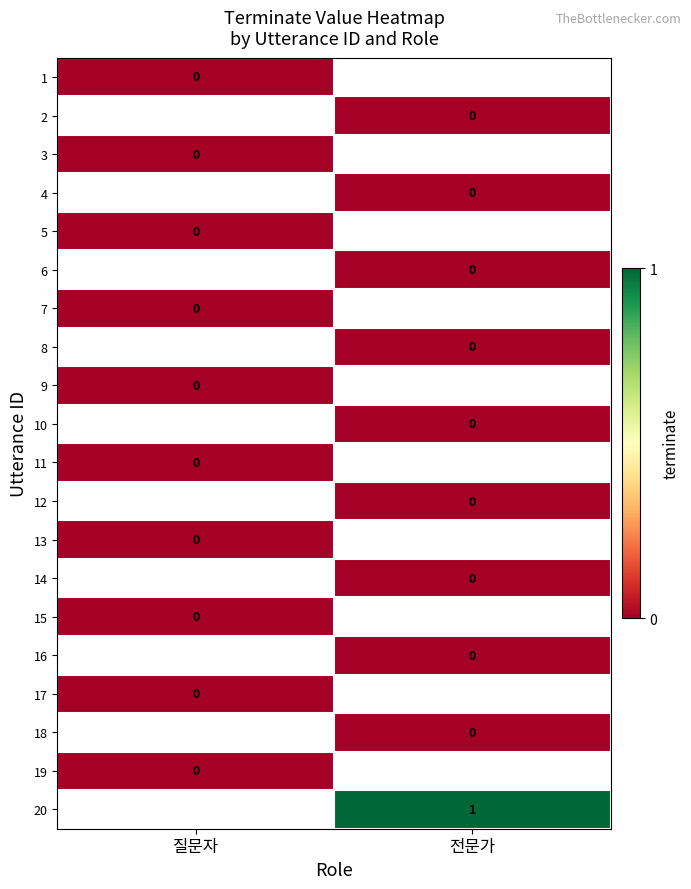

Rank the categories by 11 value from lowest to highest.

질문자, 전문가